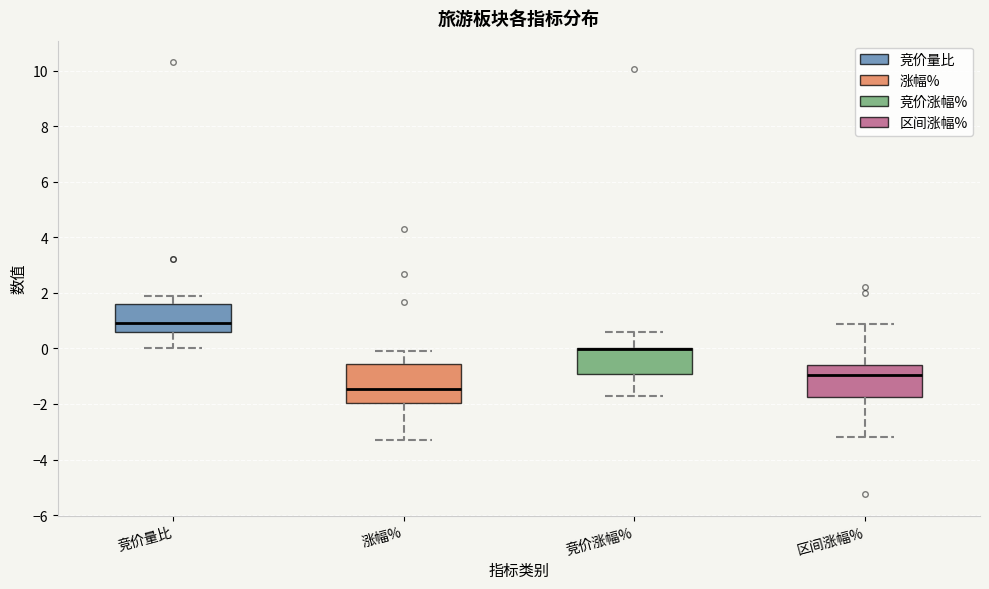

Reading left to right, read every box against the y-axis: the position of its median line, the range the box covers, and the ends of its whiskers. The values are not printed on the chart, so give them approximately, as read against the axis.

竞价量比: median 1.0, box 0.6 to 1.6, whiskers 0.0 to 2.0
涨幅%: median -1.4, box -2.0 to -0.6, whiskers -3.4 to 0.0
竞价涨幅%: median 0.0 (drawn on the box's upper edge), box -1.0 to 0.0, whiskers -1.8 to 0.6
区间涨幅%: median -1.0, box -1.8 to -0.6, whiskers -3.2 to 0.8